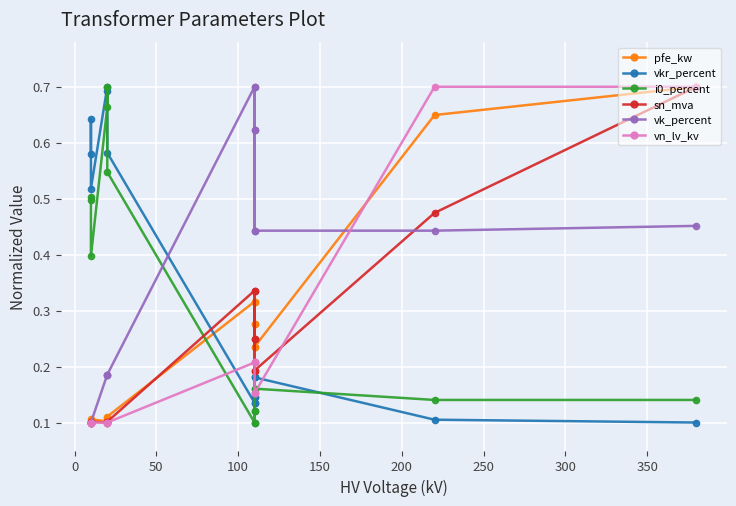

What is the maximum value for vkr_percent?

0.7